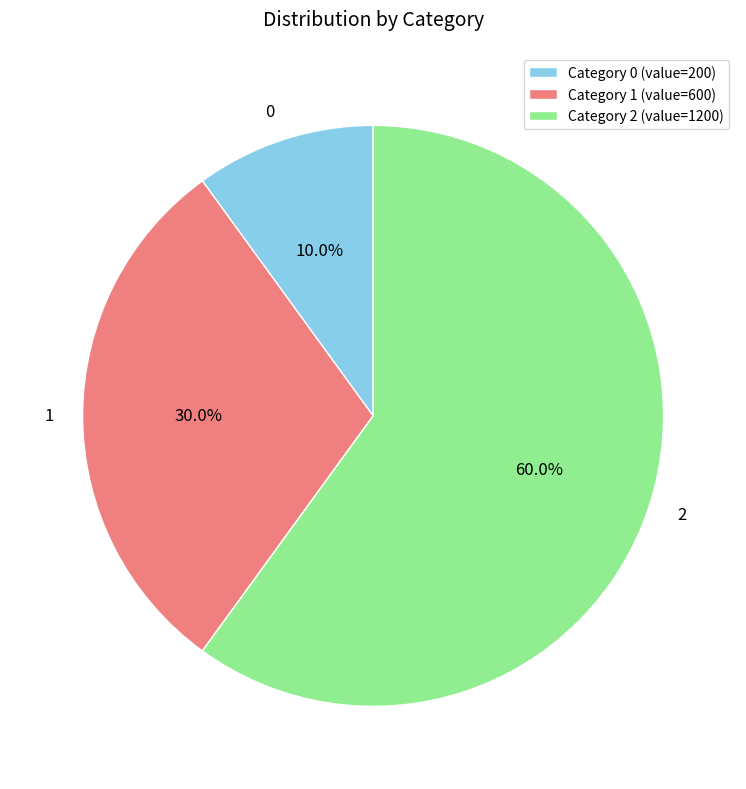

Do 1 and 0 together represent more than half of the pie?

No